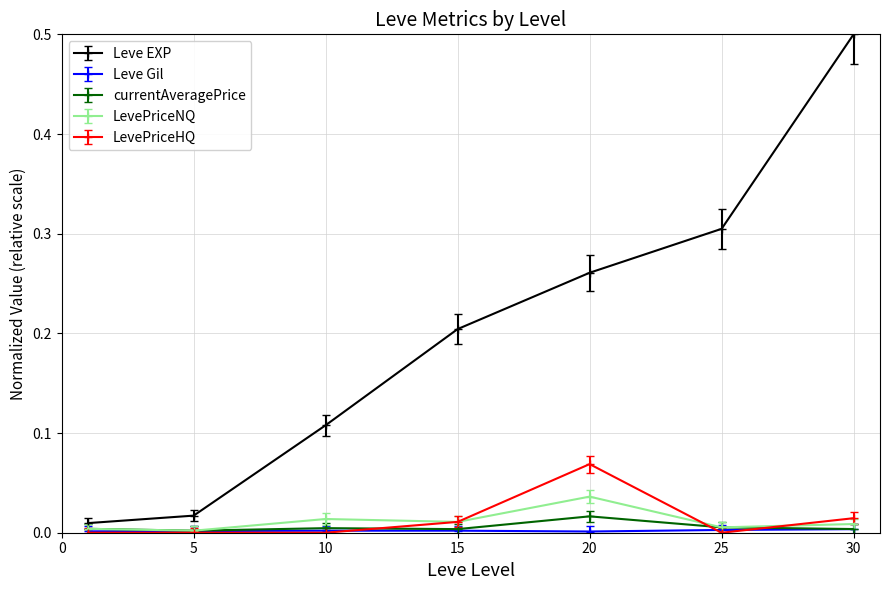

Which series has the largest total across all categories?

Leve EXP